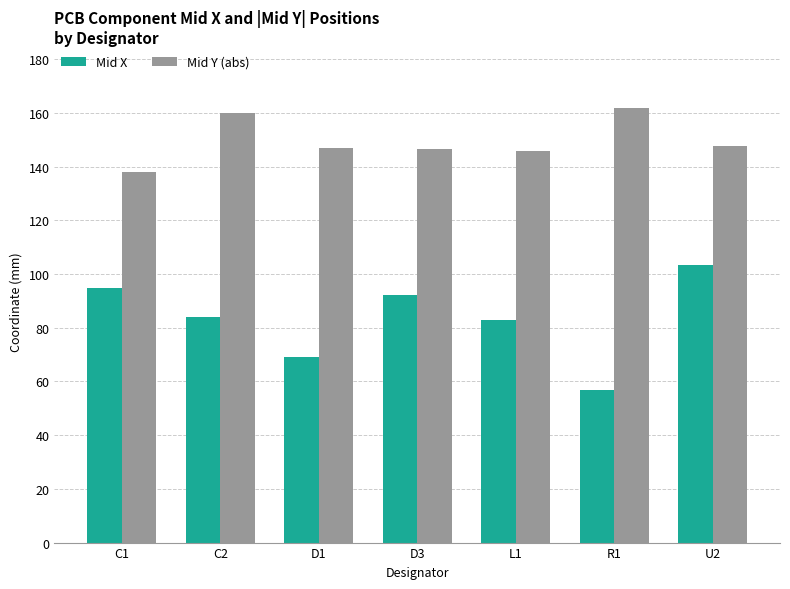

What is the label of the 7th bar from the right?

C1